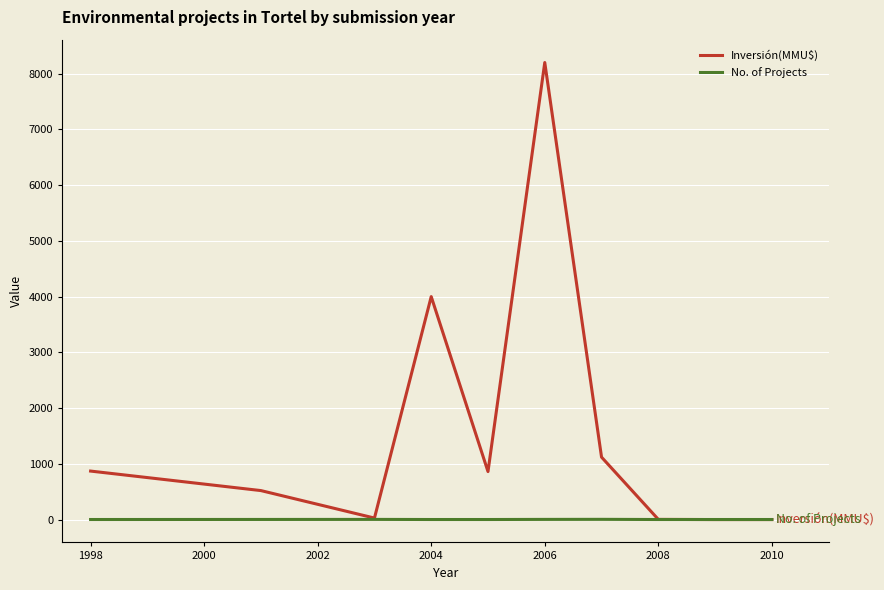

Which series has the largest total across all categories?

Inversión(MMU$)